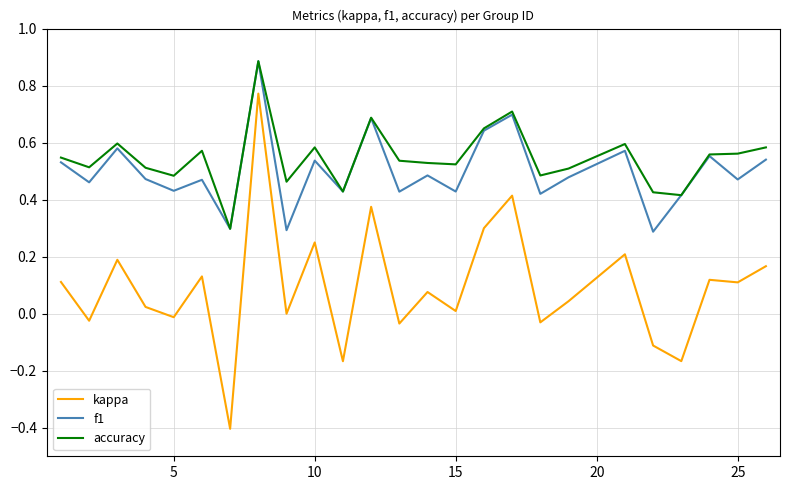

What is the minimum value for f1?

0.3